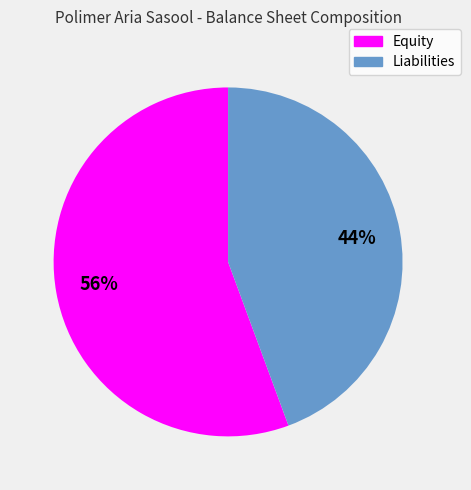

Does any single category account for the majority?

Yes